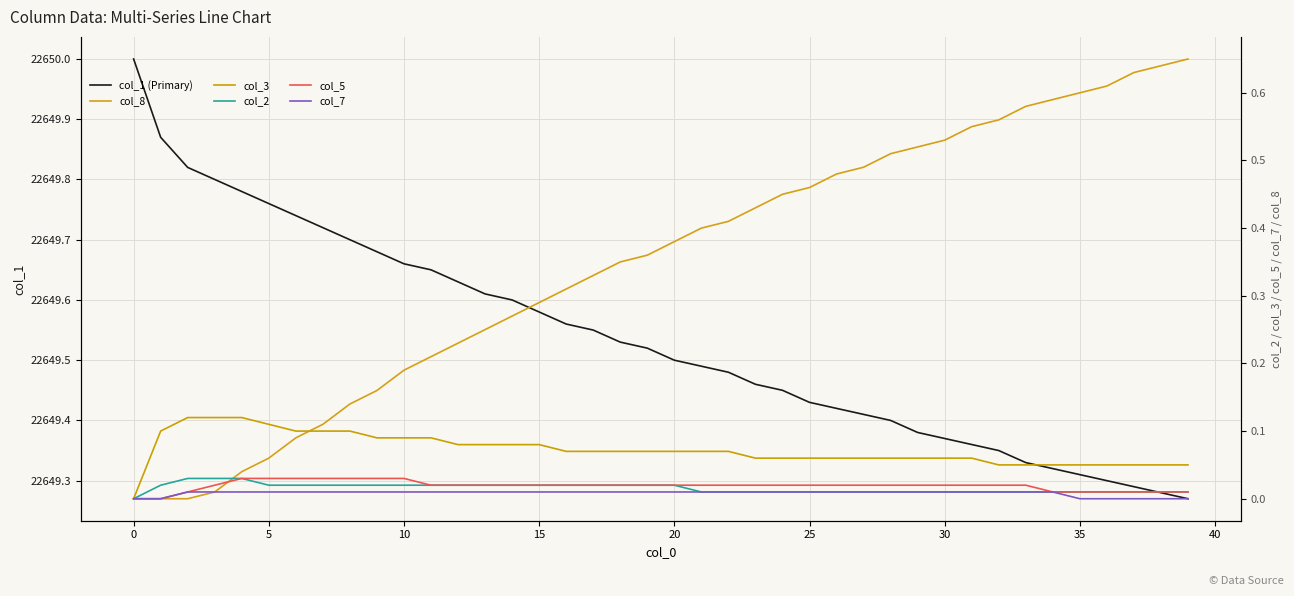

Is it true that col_1 (Primary) equals 11936.7 at 25?

False